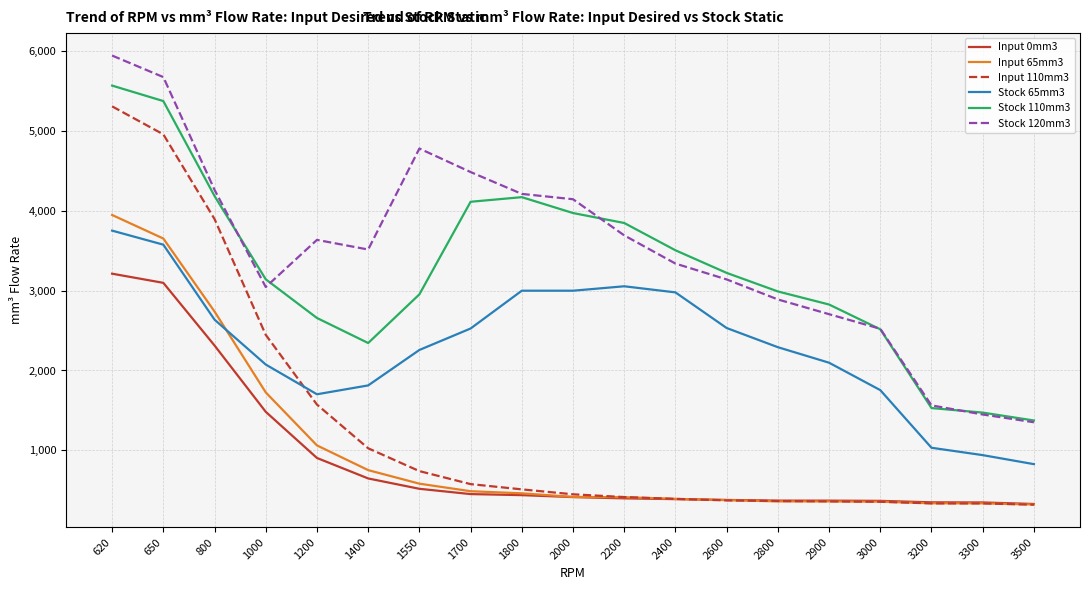

What are all the series names shown in the legend?

Input 0mm3, Input 65mm3, Input 110mm3, Stock 65mm3, Stock 110mm3, Stock 120mm3